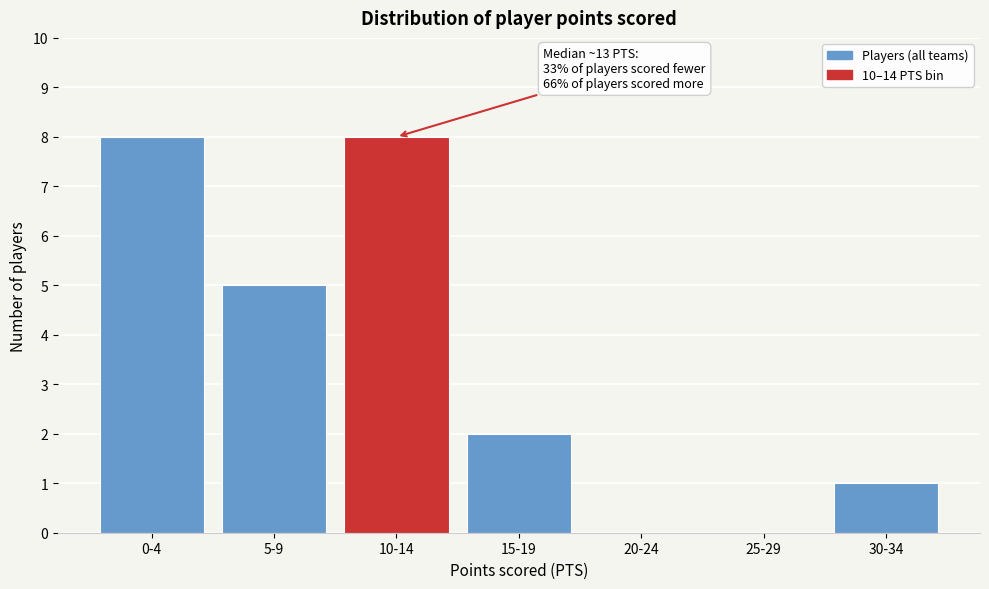

Reading left to right, what are all the values shown in this chart?

0-4=8	5-9=5	10-14=8	15-19=2	20-24=0	25-29=0	30-34=1